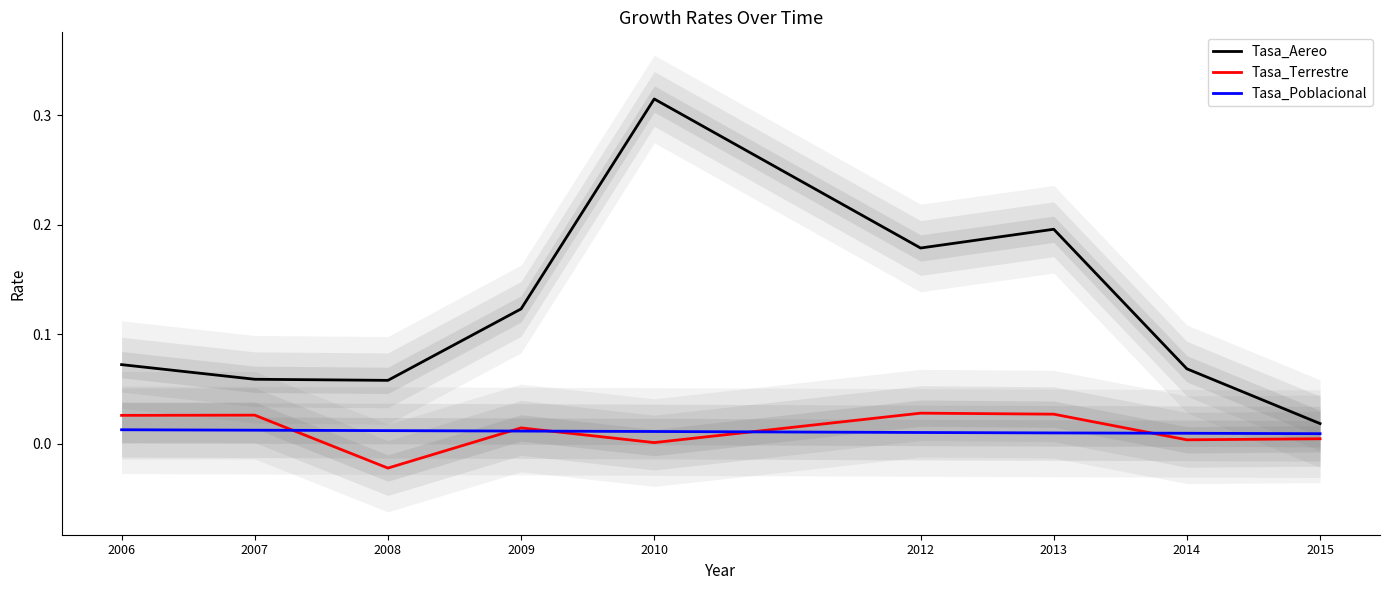

Reading left to right, what are all the values shown in this chart?

Tasa_Aereo: 2006=0.1	2007=0.1	2008=0.1	2009=0.1	2010=0.3	2012=0.2	2013=0.2	2014=0.1	2015=0.0
Tasa_Terrestre: 2006=0.0	2007=0.0	2008=-0.0	2009=0.0	2010=0.0	2012=0.0	2013=0.0	2014=0.0	2015=0.0
Tasa_Poblacional: 2006=0.0	2007=0.0	2008=0.0	2009=0.0	2010=0.0	2012=0.0	2013=0.0	2014=0.0	2015=0.0